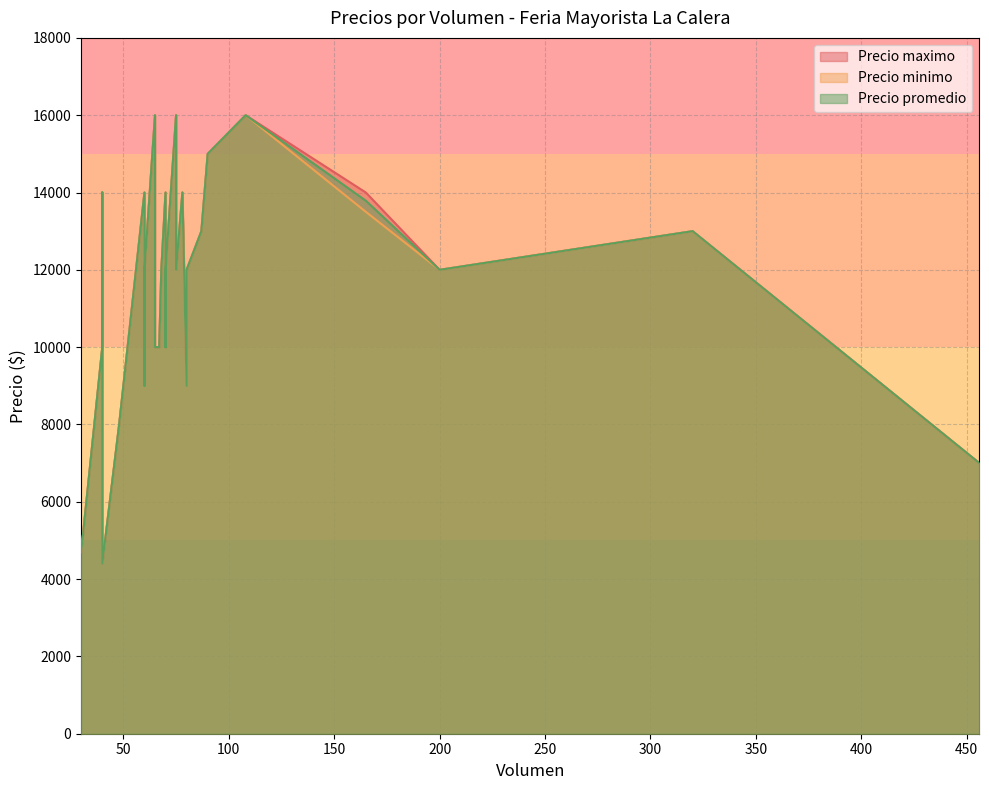

True or false: Precio maximo has more than 0 points higher than both neighbors.

True